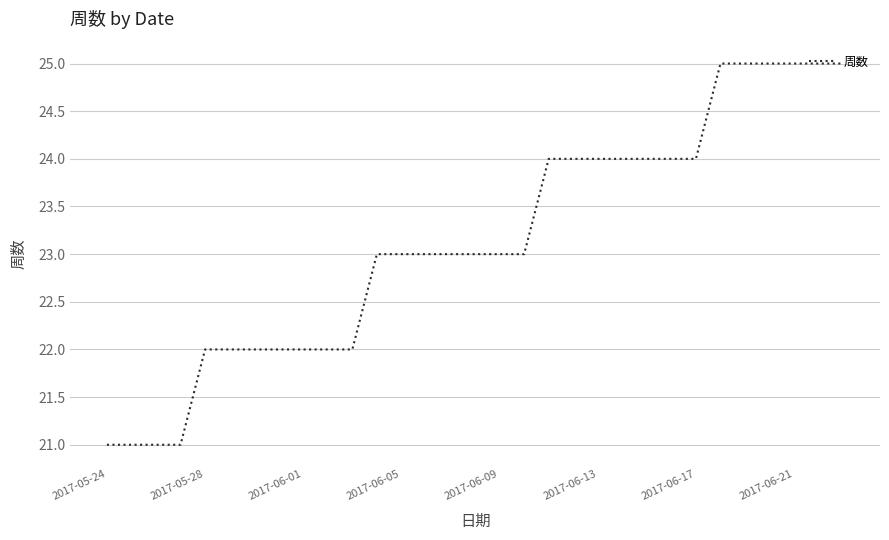

What is the difference between the maximum and minimum values?

4